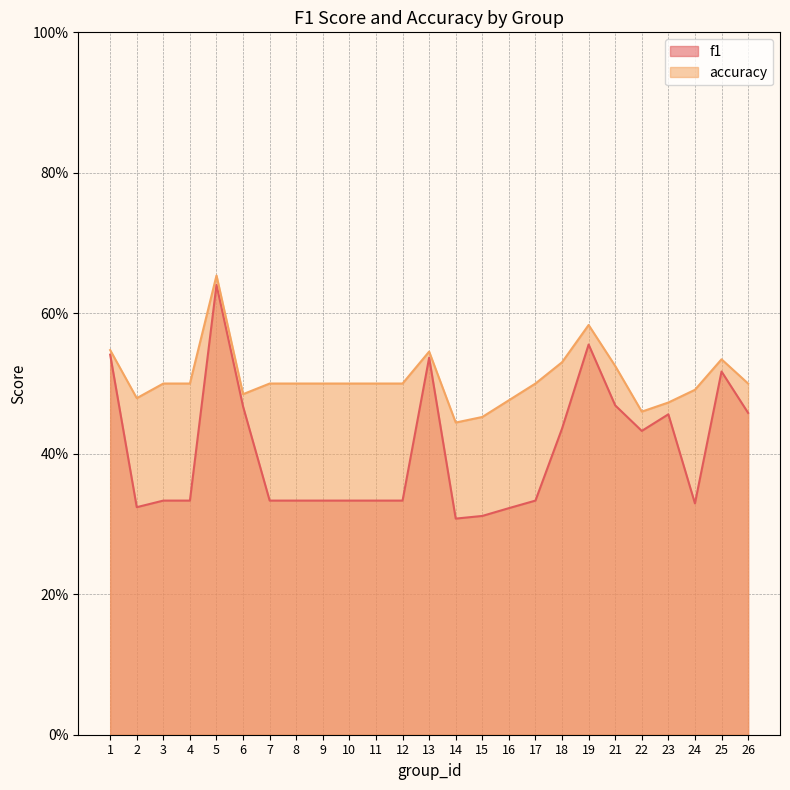

Between 11 and 24, which is larger?

11